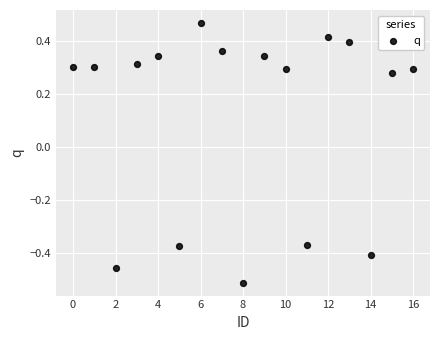

What is the range of Y values (max minus min)?

1.0